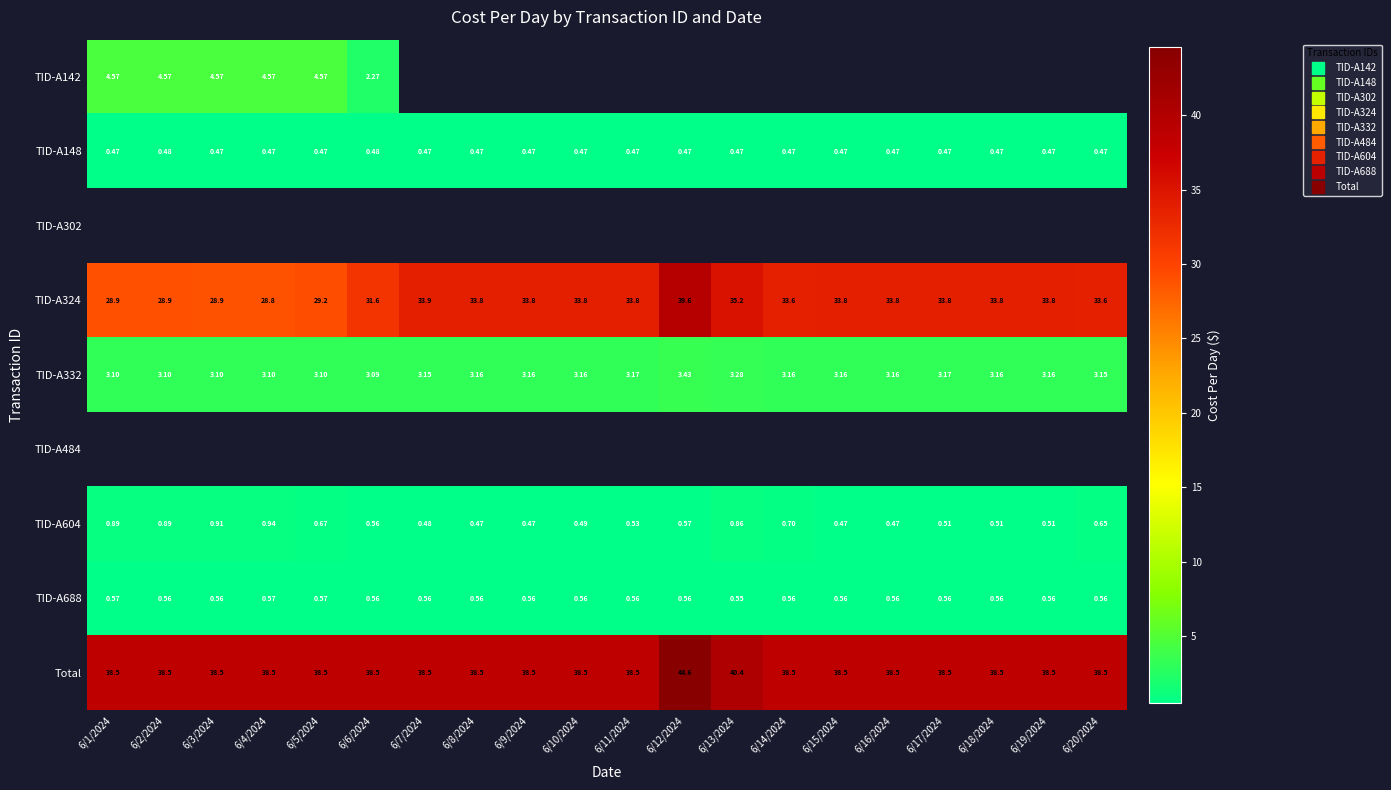

What is the highest value of the Total series?

44.6